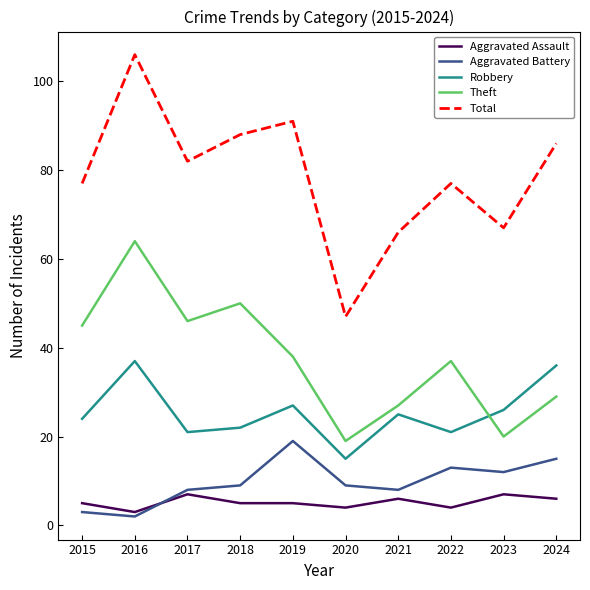

What is the sum of the Theft values at 2021 and 2018?

77